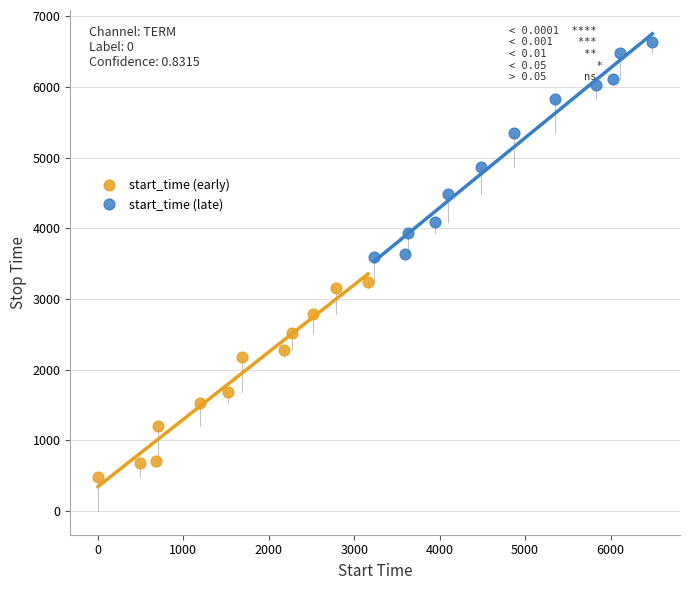

Which series contains the highest Y value?

start_time (late)